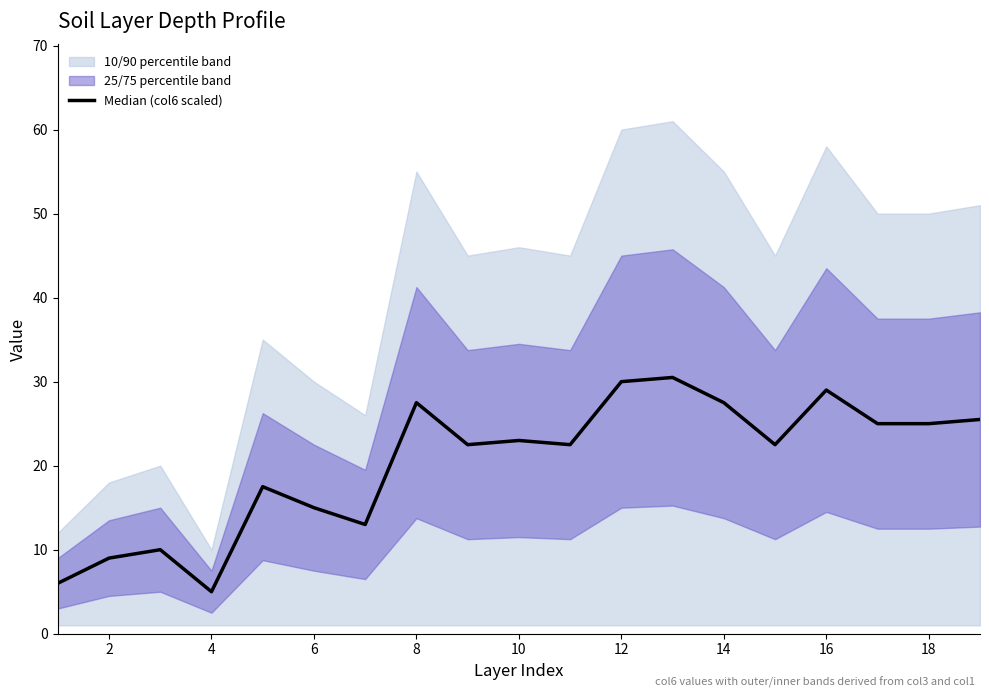

The value at 8 is 48.4. True or false?

False